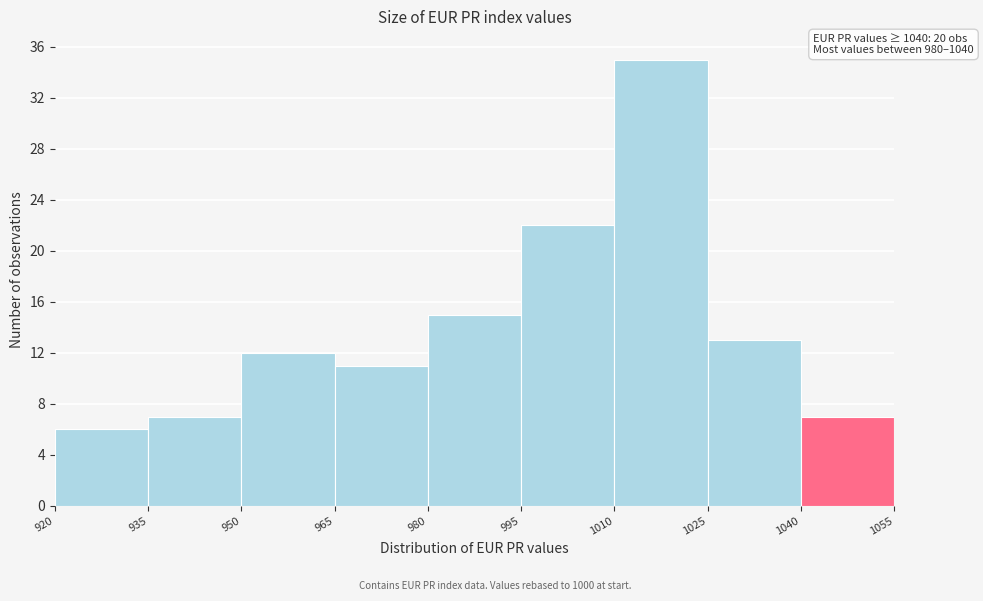

Over which range of the x-axis is the bar tallest?

1010 to 1025